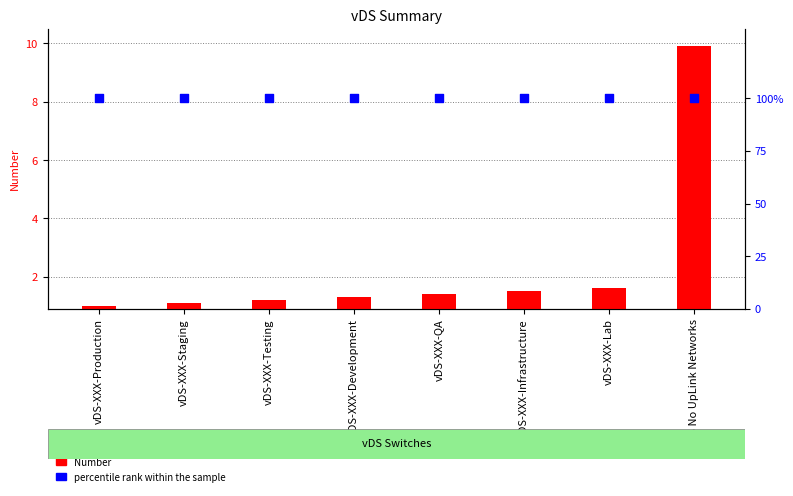

Which series has the widest spread of Y values?

Number